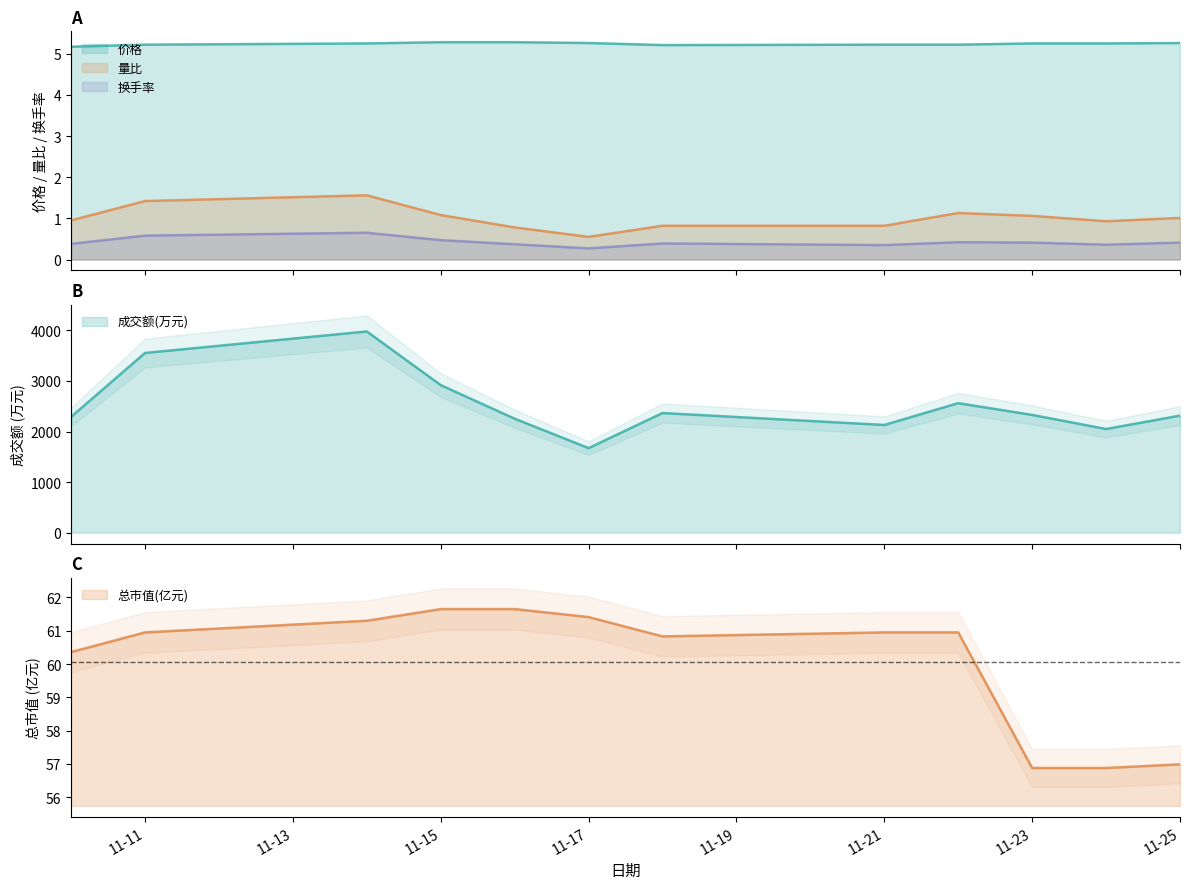

True or false: 价格 has more than 1 points higher than both neighbors.

False